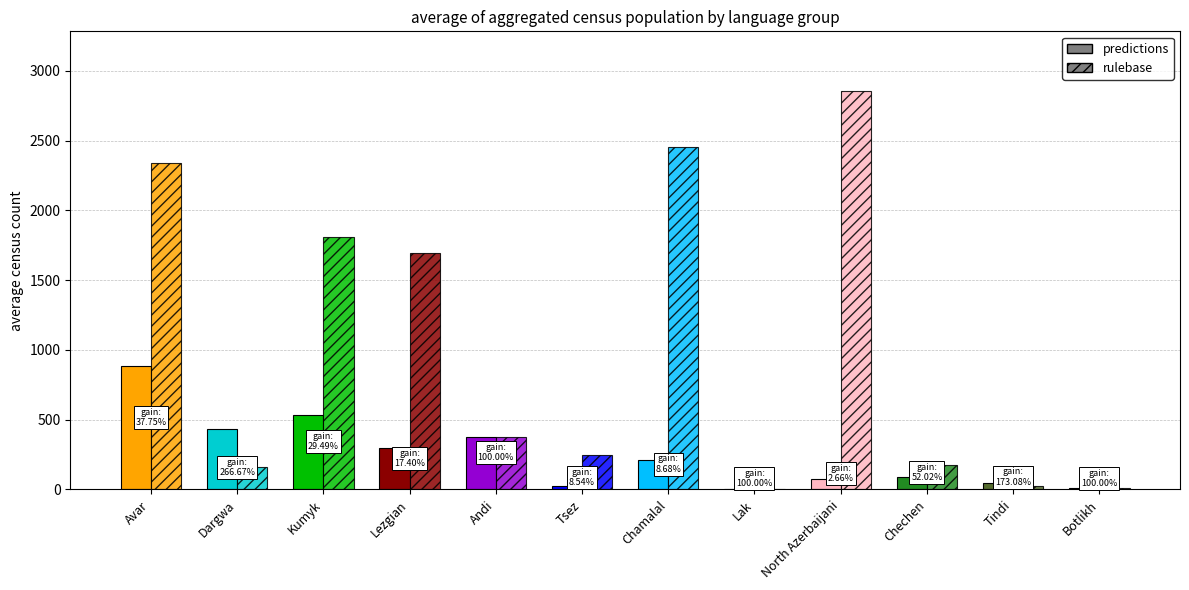

Which series changed the most between Andi and North Azerbaijani?

rulebase